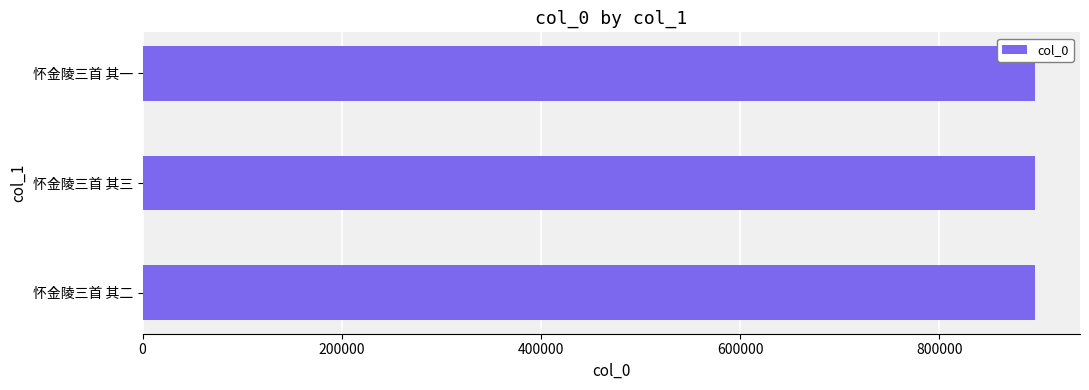

Does the chart contain any negative values?

No